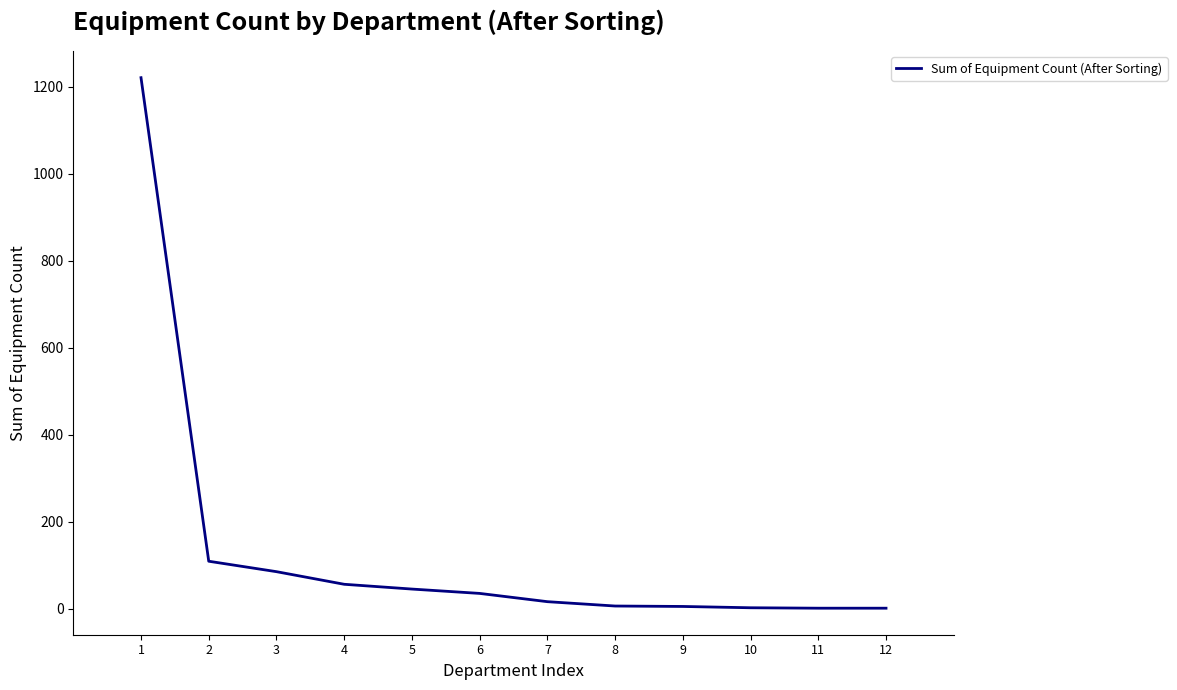

How many categories are shown in the chart?

12